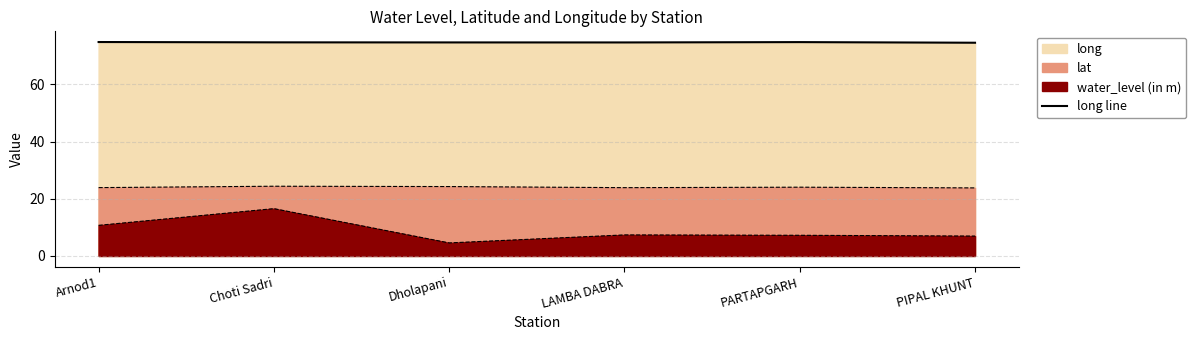

Which category has the lowest value across all series?

PIPAL KHUNT